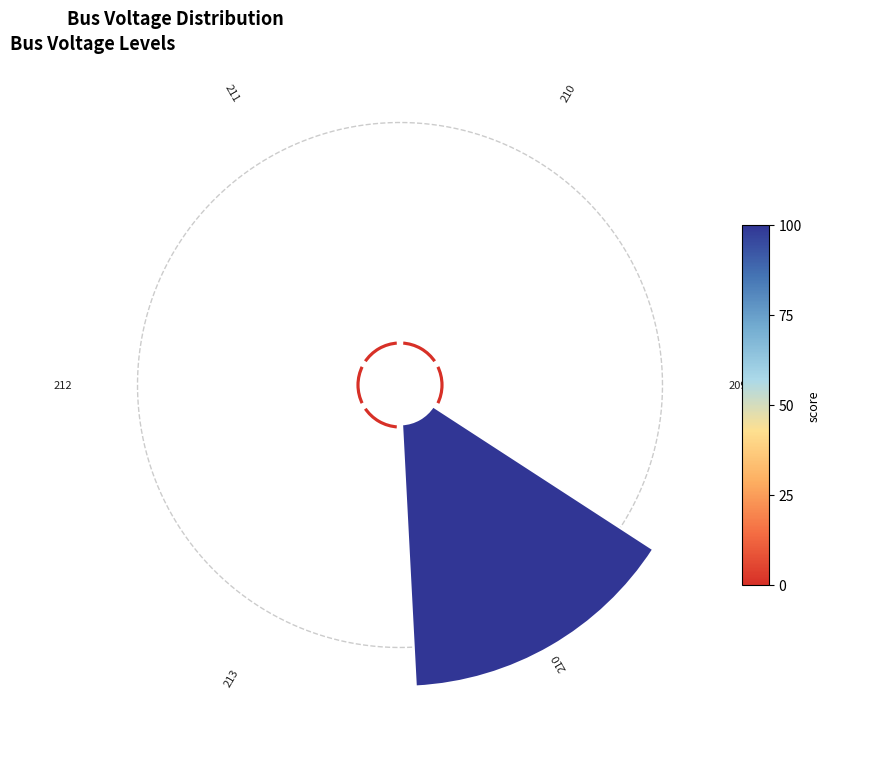

To the nearest percent, what percentage of the pie is 0.4?

2%